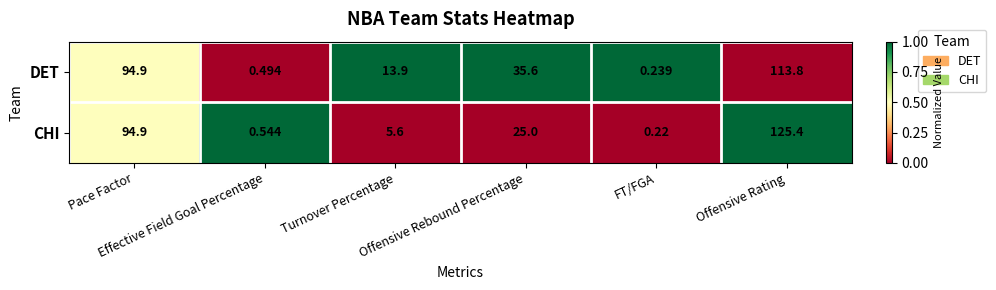

Which series has the largest total across all categories?

DET